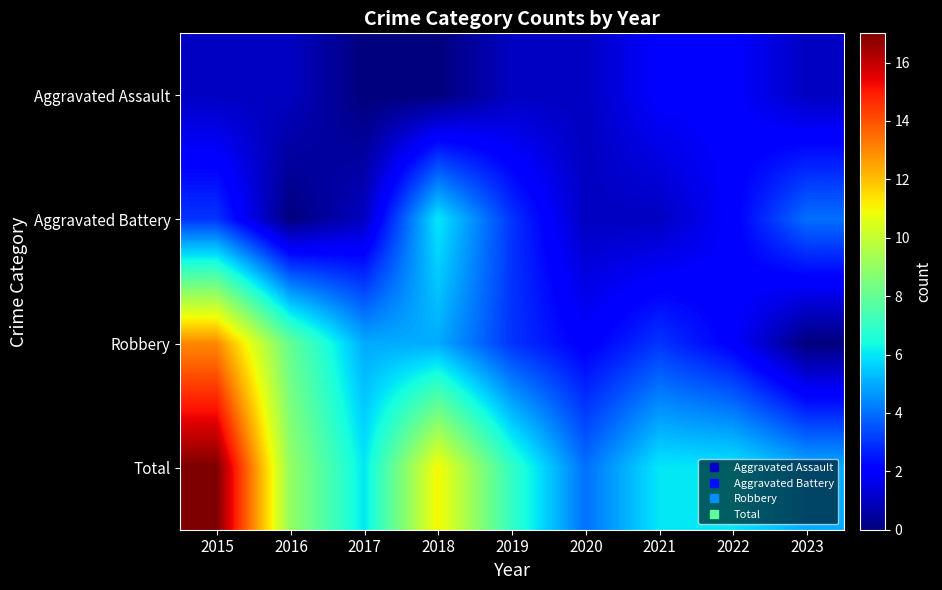

How many data points does each series have?

9